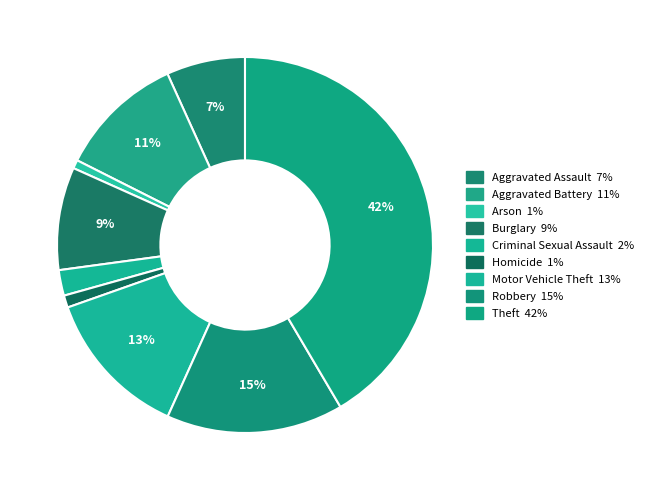

Does any single category account for the majority?

No